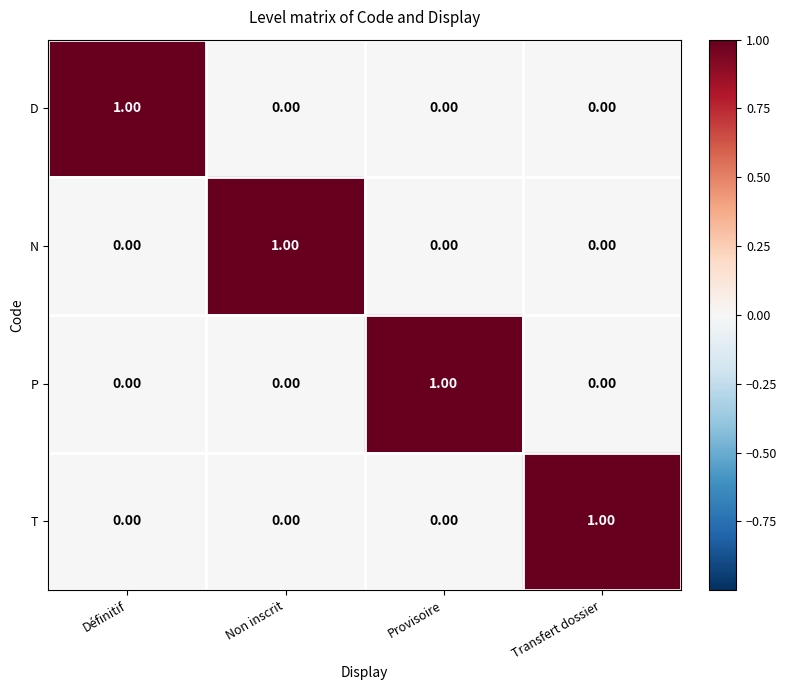

At how many categories does at least one series exceed 0?

4